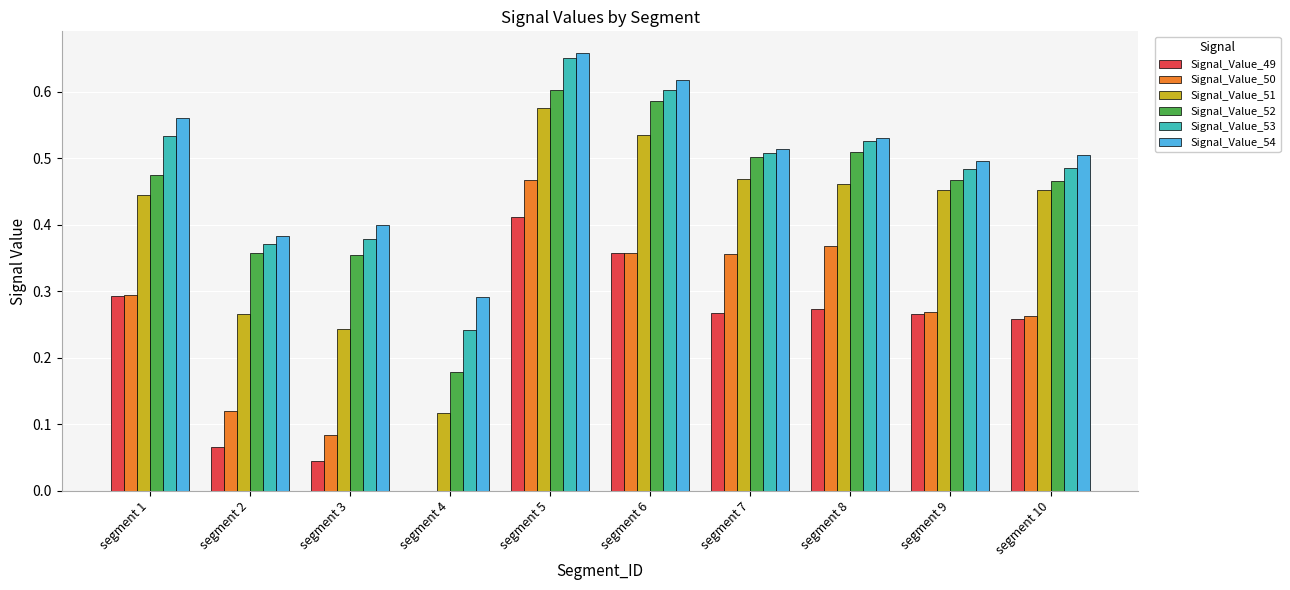

Is the value of Signal_Value_53 at segment 8 greater than the value of Signal_Value_52 at segment 9?

Yes